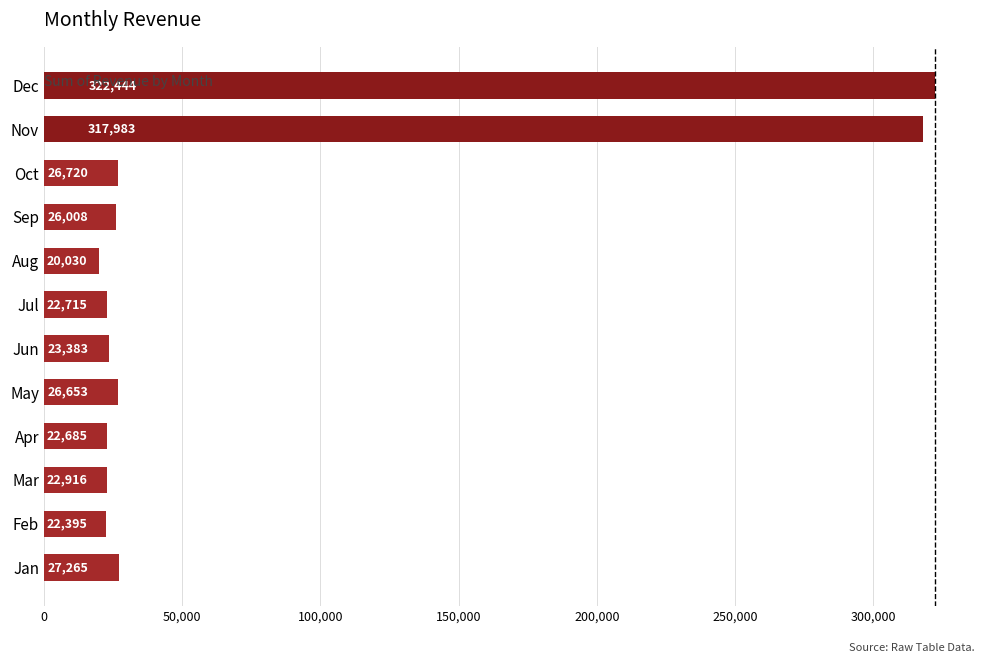

Which category has the highest value across all series?

Dec